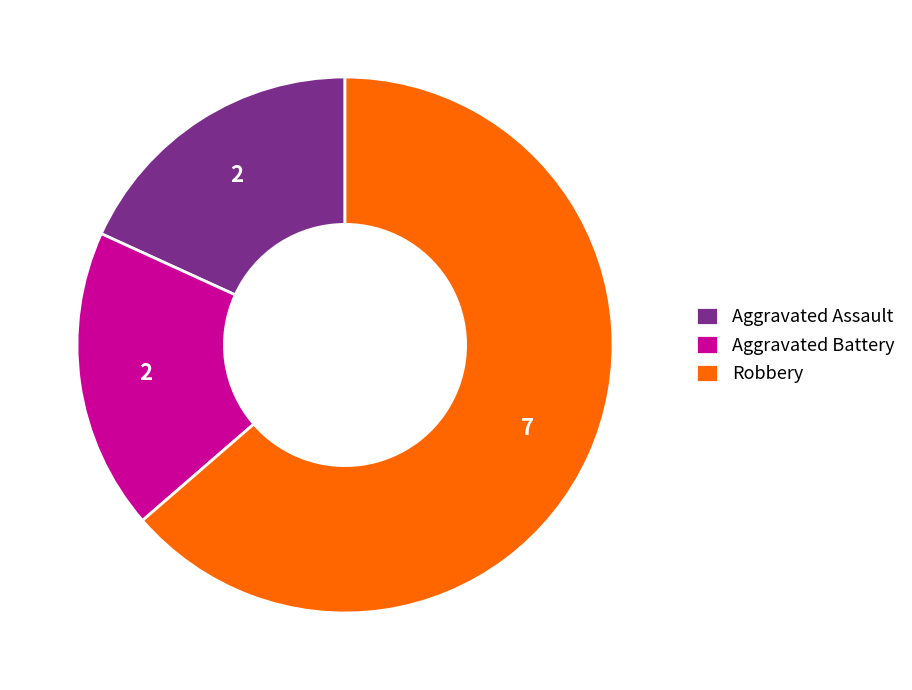

Do Aggravated Battery and Aggravated Assault together represent more than half of the pie?

No